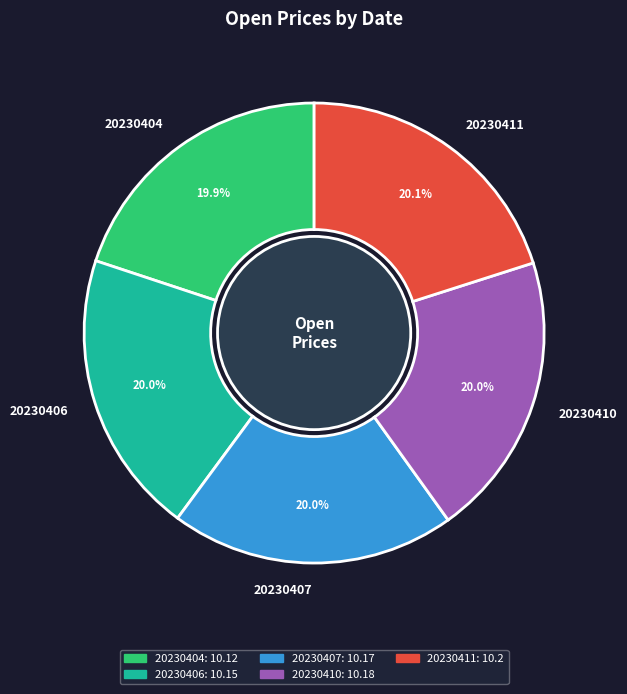

What is the total percentage of 20230407 and 20230404?

39.9%